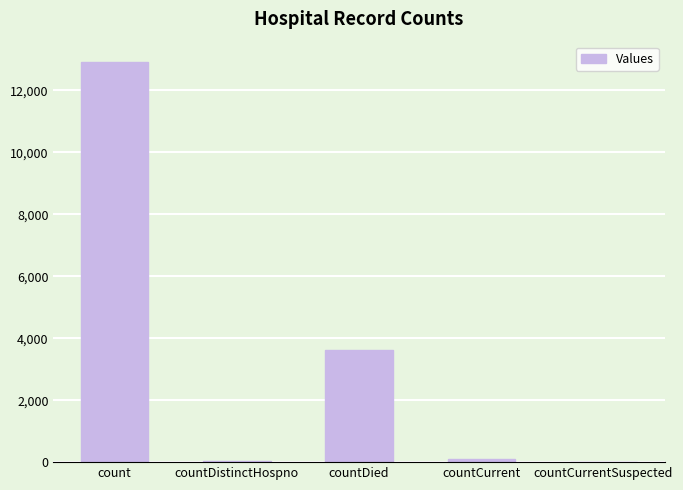

What is the greatest value displayed?

12922